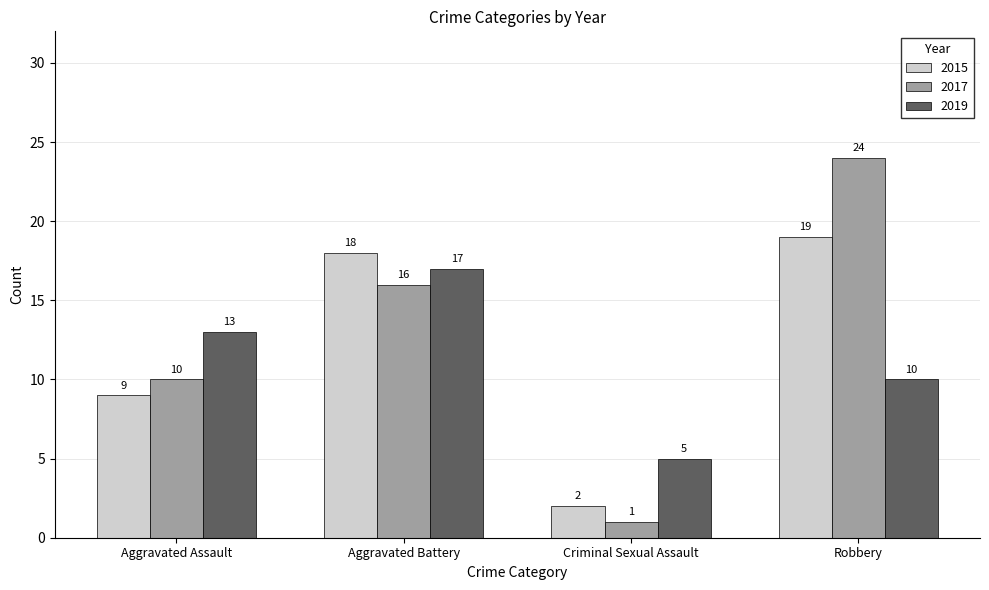

Which series changed the most between Aggravated Assault and Aggravated Battery?

2015